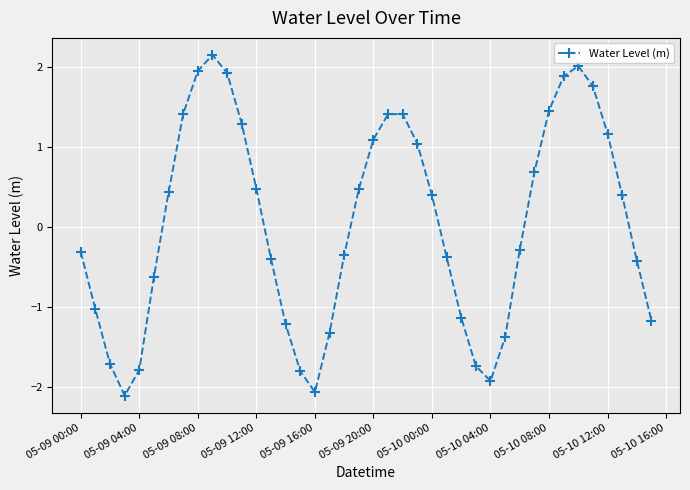

Does the chart display data point markers on the line(s)?

Yes